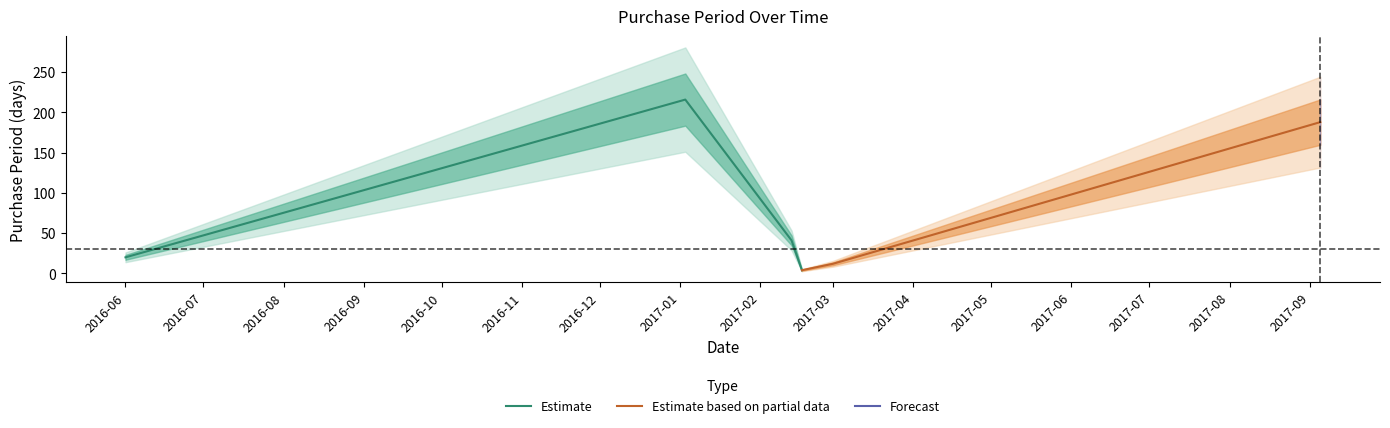

What is the value of the 6th point from the left?

188